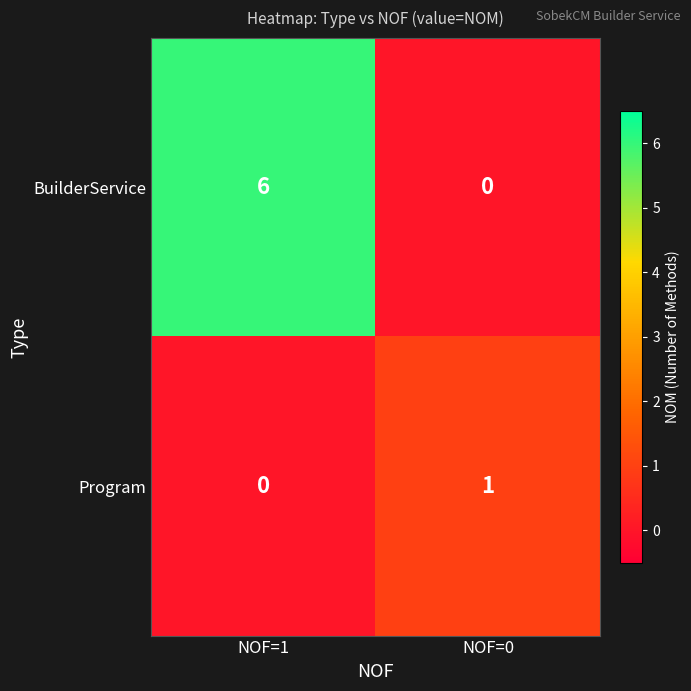

How many positive values does the Program series have?

1